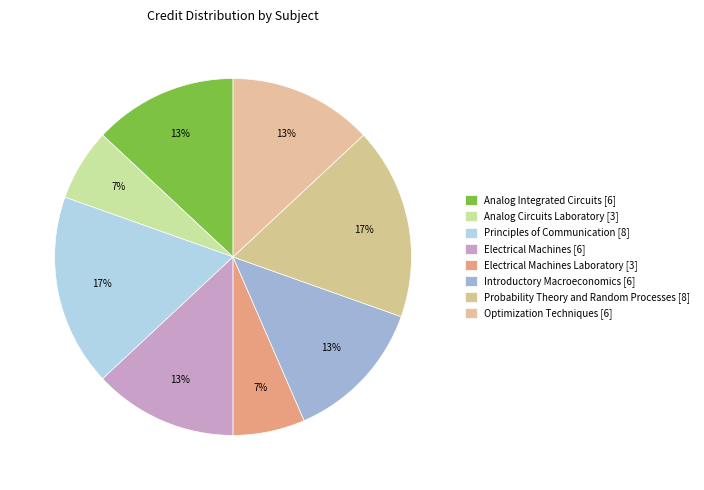

Which category has the smallest portion of the pie?

Analog Circuits Laboratory [3]